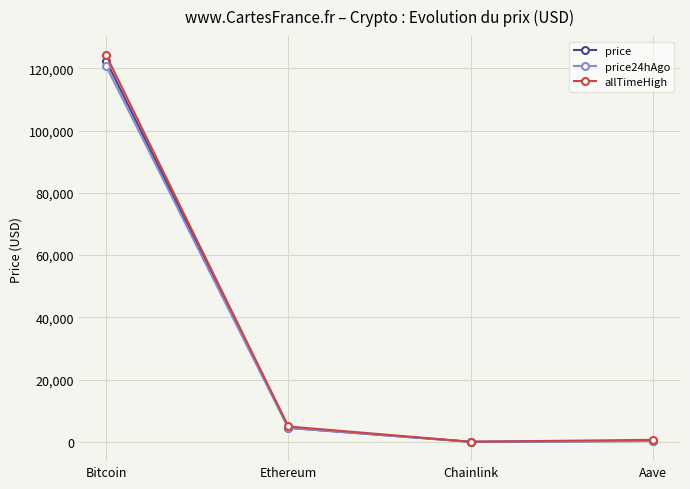

The value of allTimeHigh at Bitcoin is 124128.0. True or false?

True